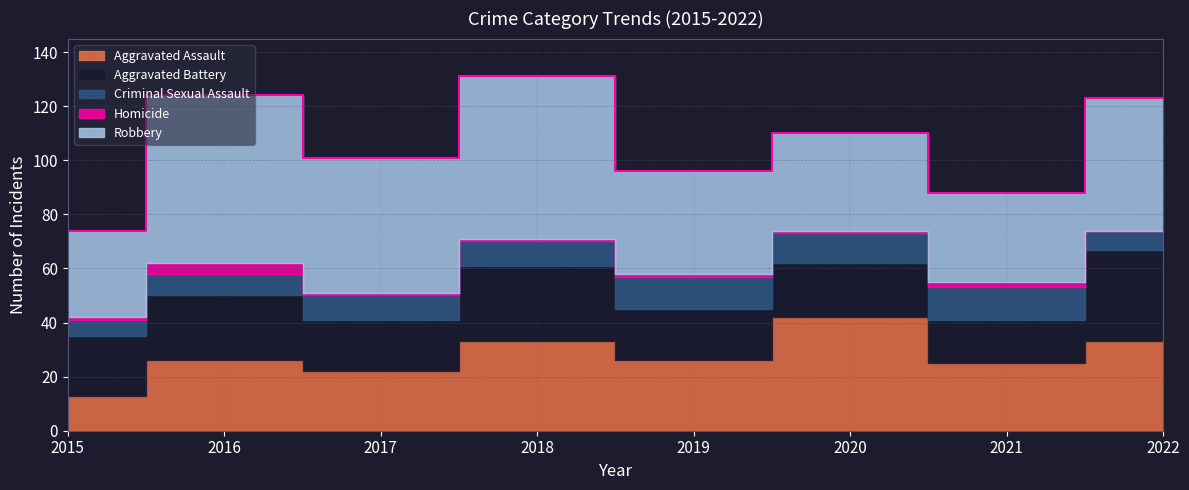

List the labels in order of Aggravated Assault value, smallest first.

2015, 2017, 2021, 2016, 2019, 2018, 2022, 2020